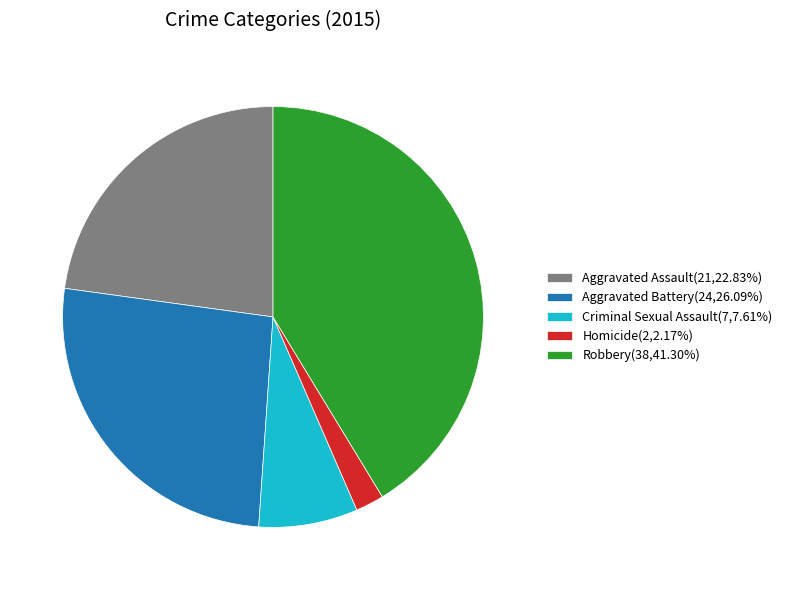

Do Aggravated Assault and Homicide together represent more than half of the pie?

No